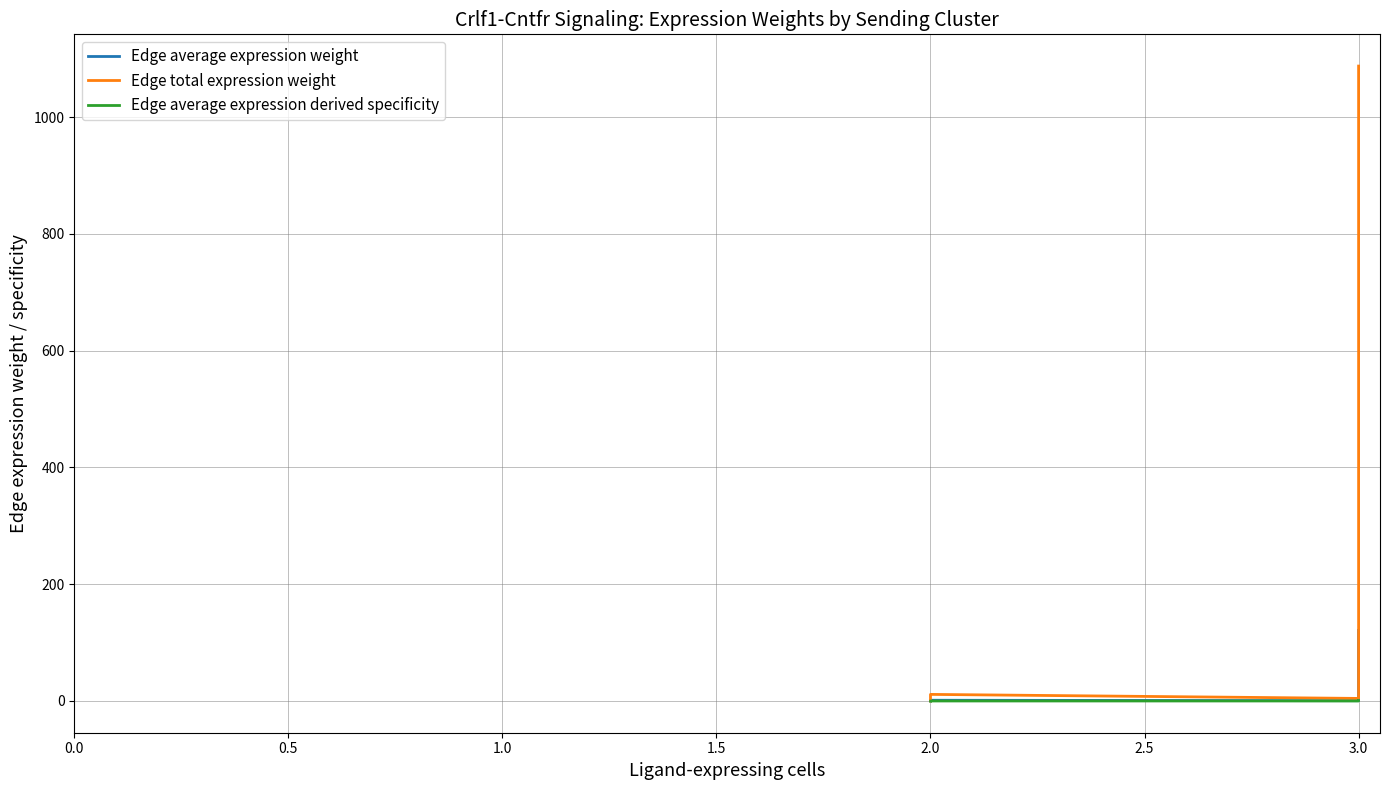

True or false: Edge total expression weight and Edge average expression weight intersect in this chart.

False